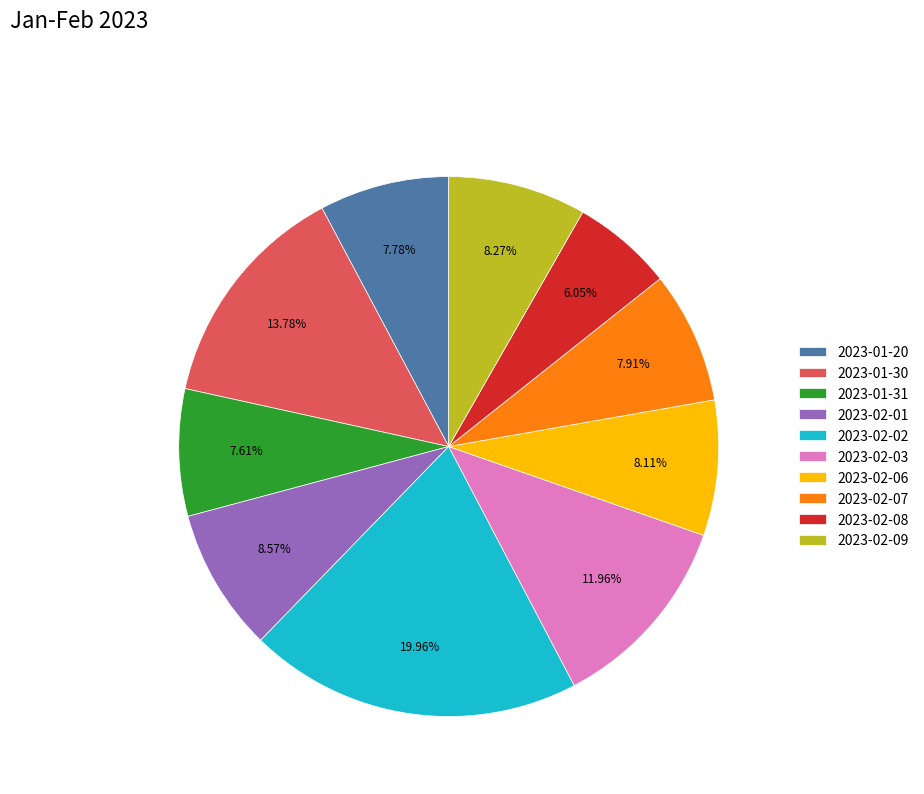

What percentage is the 2023-01-30 slice, to the nearest percent?

14%